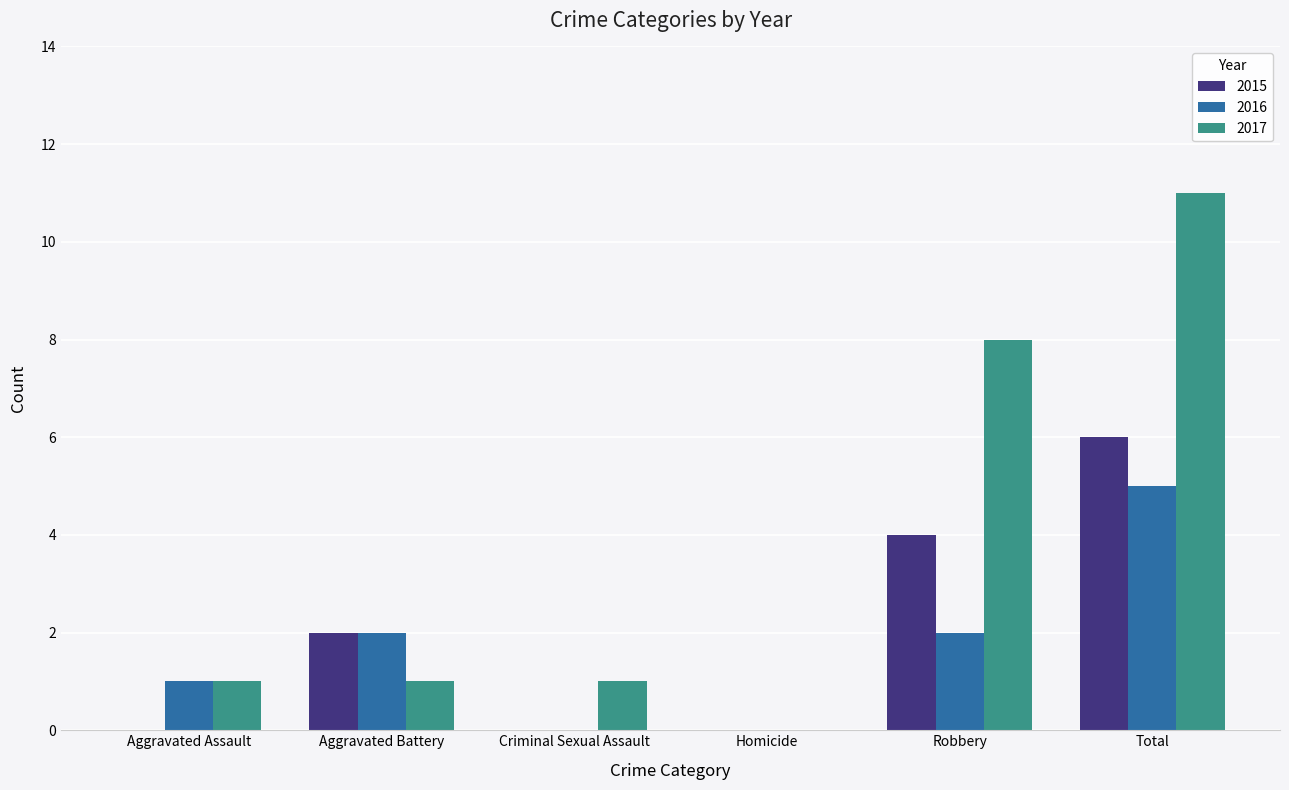

How many series are shown in this chart?

3